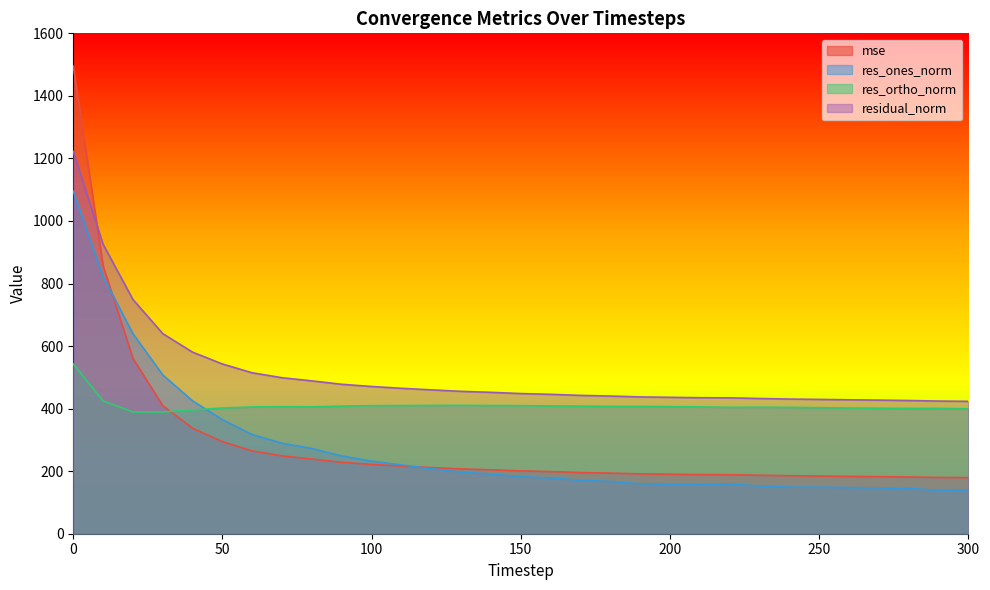

What is the maximum value shown in the chart?

1495.0